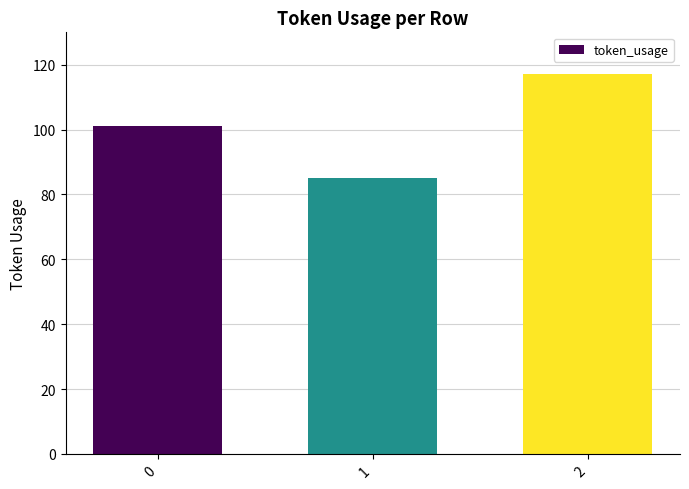

What is the greatest value displayed?

117